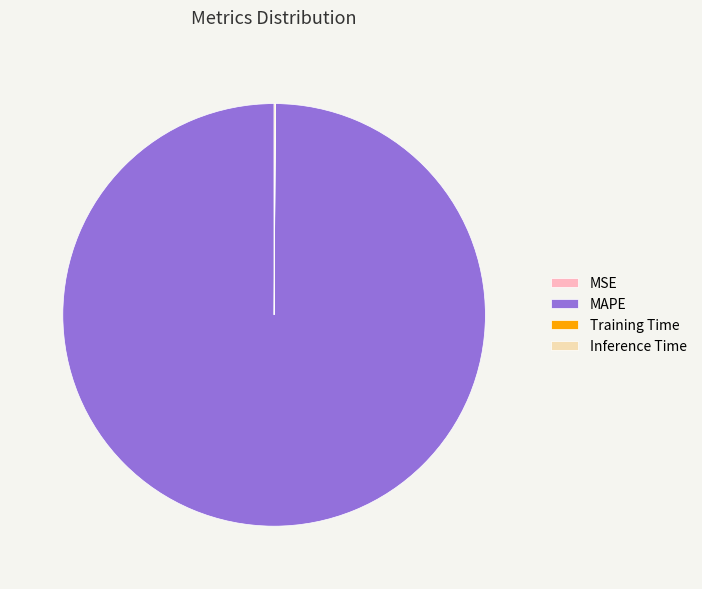

Does any single category account for the majority?

Yes